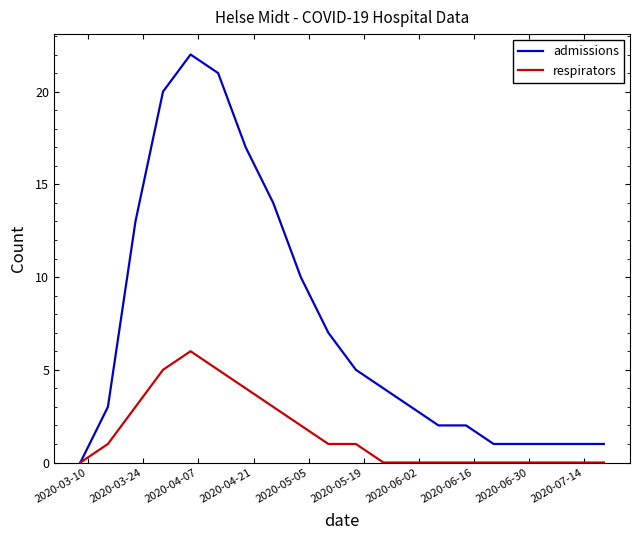

List the series in order of their peak value, lowest first.

respirators, admissions